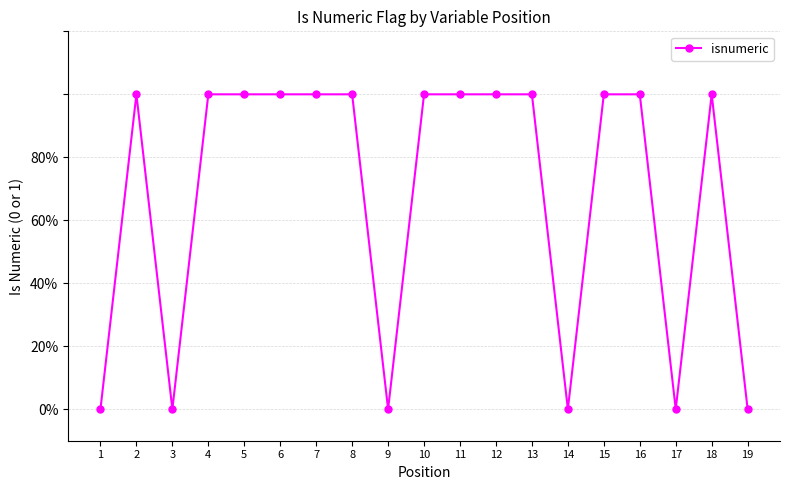

What is the greatest value displayed?

1